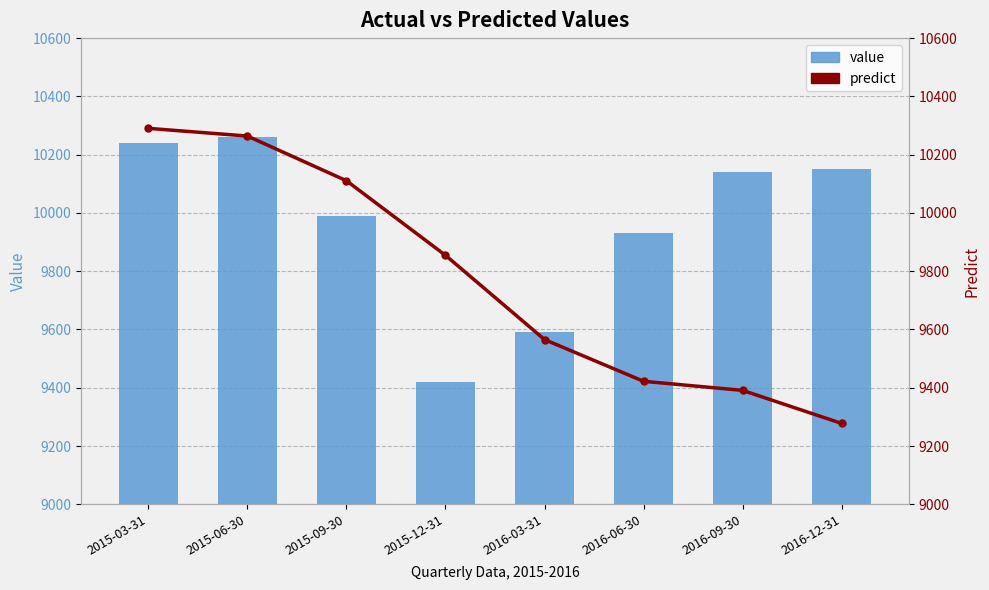

What is the difference between the predict values at 2016-12-31 and 2015-09-30?

832.9